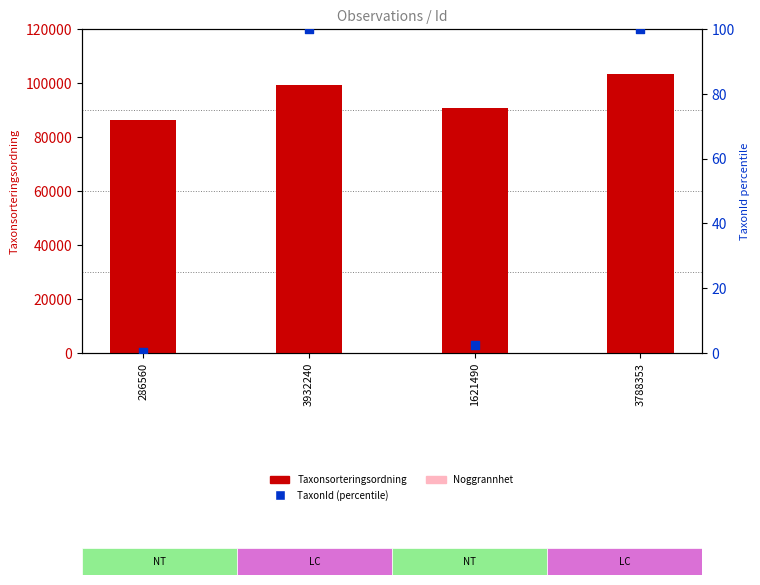

Is the value of TaxonId (percentile) at 286560 greater than the value of Noggrannhet at 3932240?

No